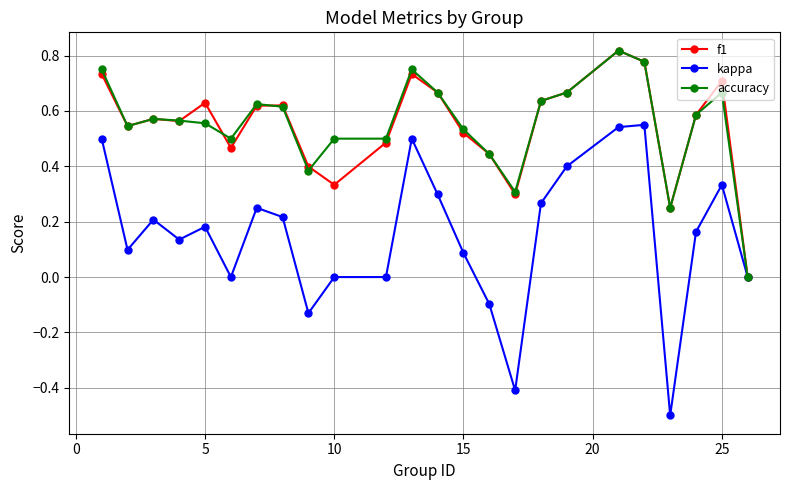

Which series has the widest spread of values?

kappa